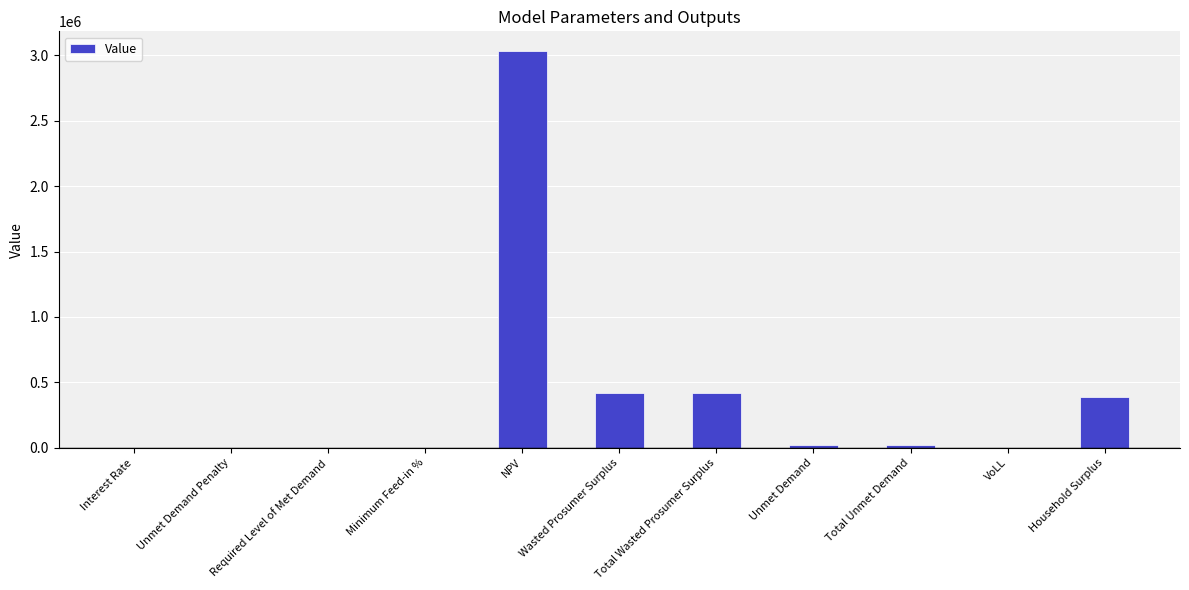

The chart shows a value of 3031022.8 at NPV. True or false?

True